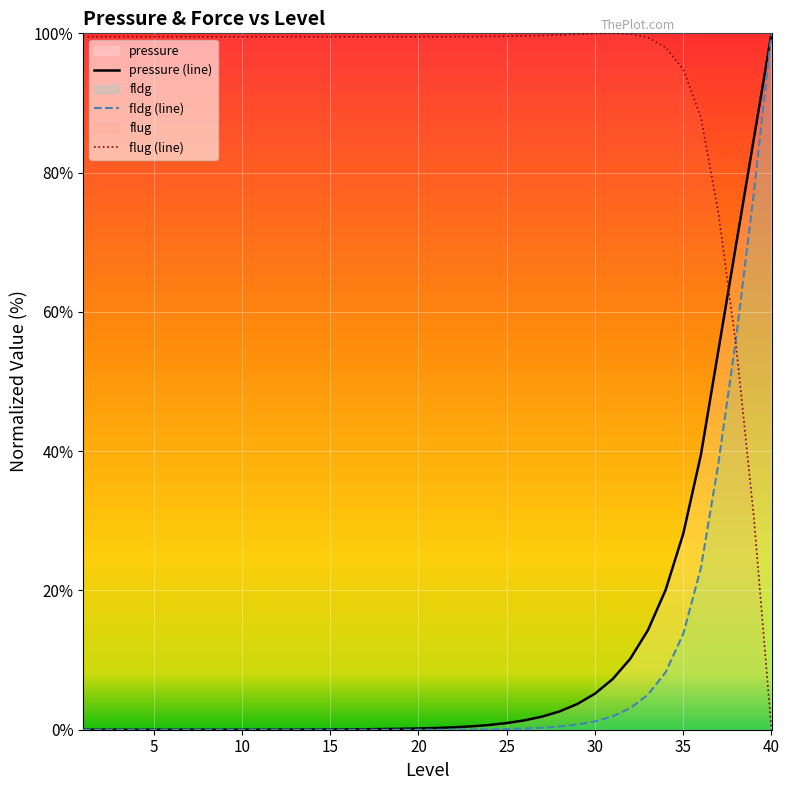

At which category is the sum across all series the highest?

40